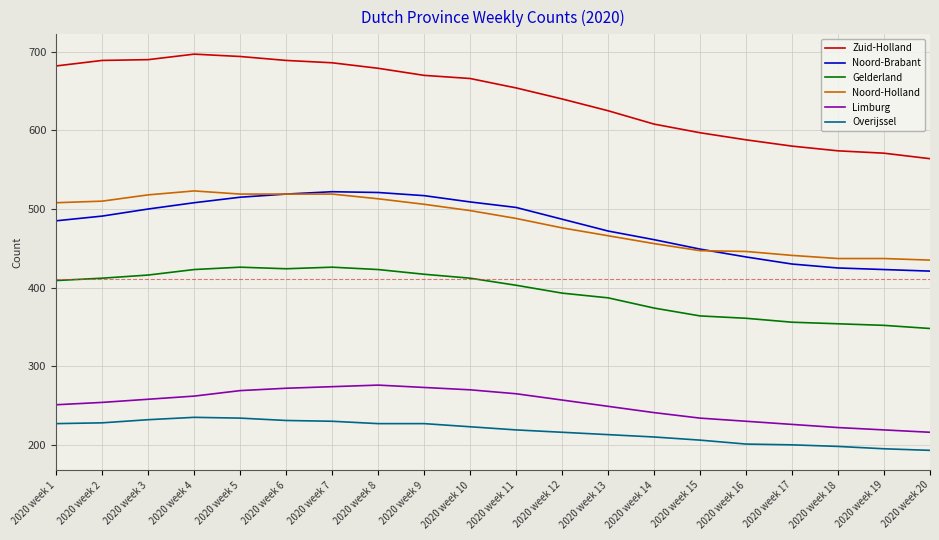

What is the difference between the maximum and minimum values in the Noord-Holland series?

88